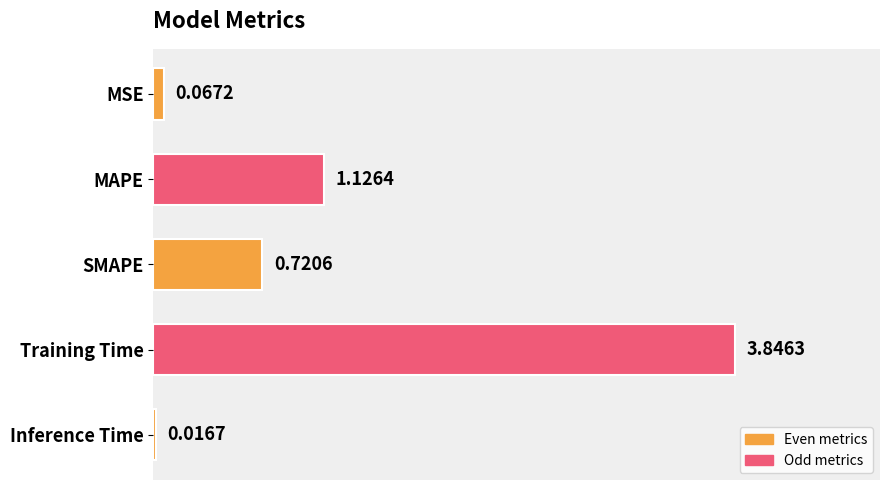

What is the average value?

1.2